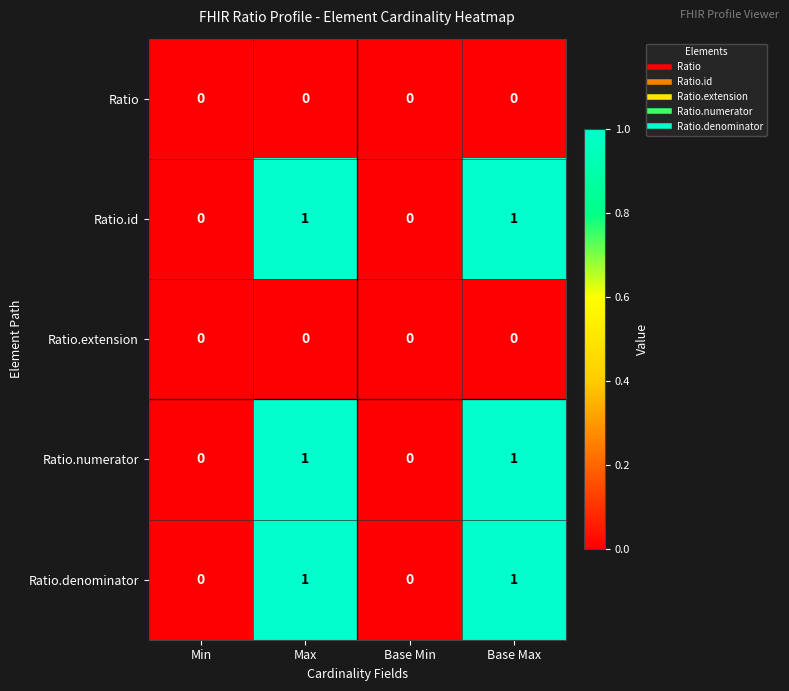

Reading left to right, transcribe all the data shown in this chart.

Ratio: 0	0	0	0
Ratio.id: 0	1	0	1
Ratio.extension: 0	0	0	0
Ratio.numerator: 0	1	0	1
Ratio.denominator: 0	1	0	1